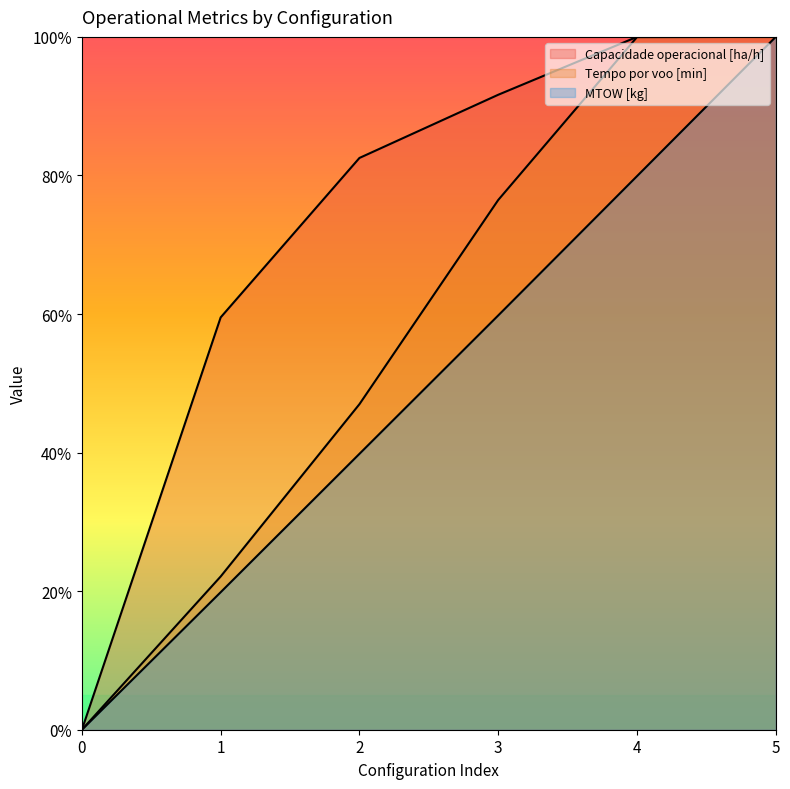

How many lines are shown in the chart?

3